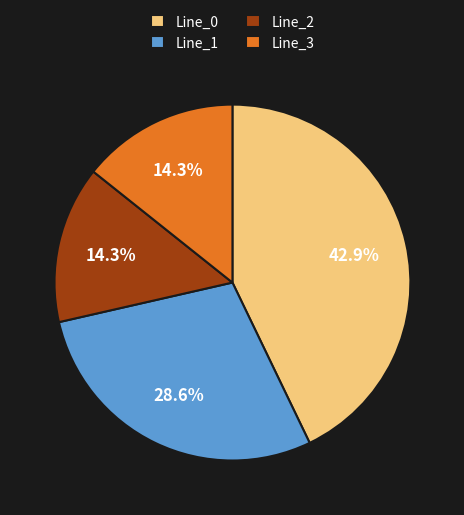

What is the total percentage of Line_1 and Line_3?

42.9%